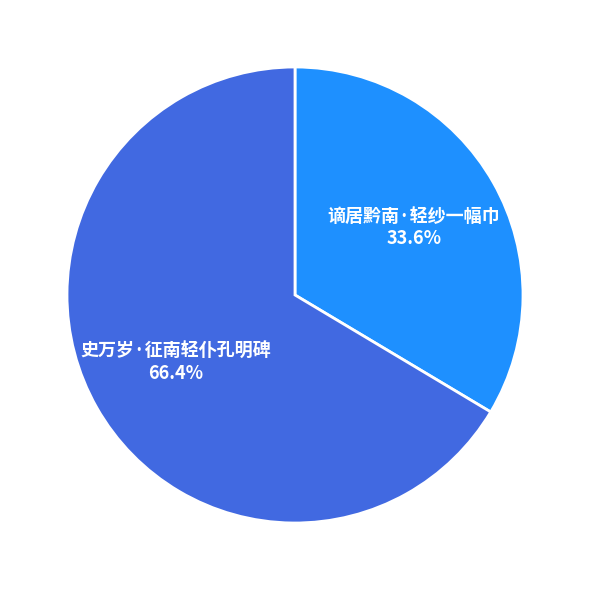

How many slices are in this pie chart?

2